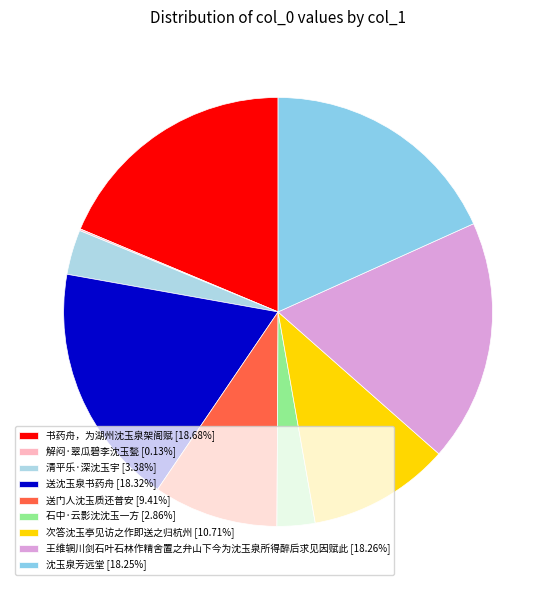

Count the number of slices in the pie.

9